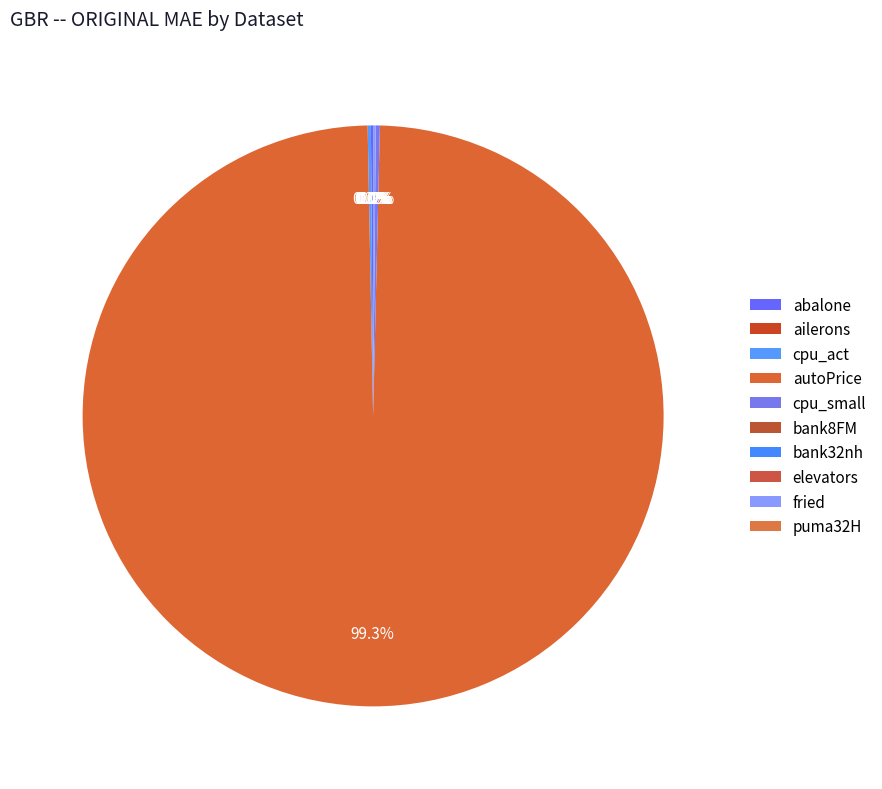

To the nearest percent, what is the average slice percentage?

10%